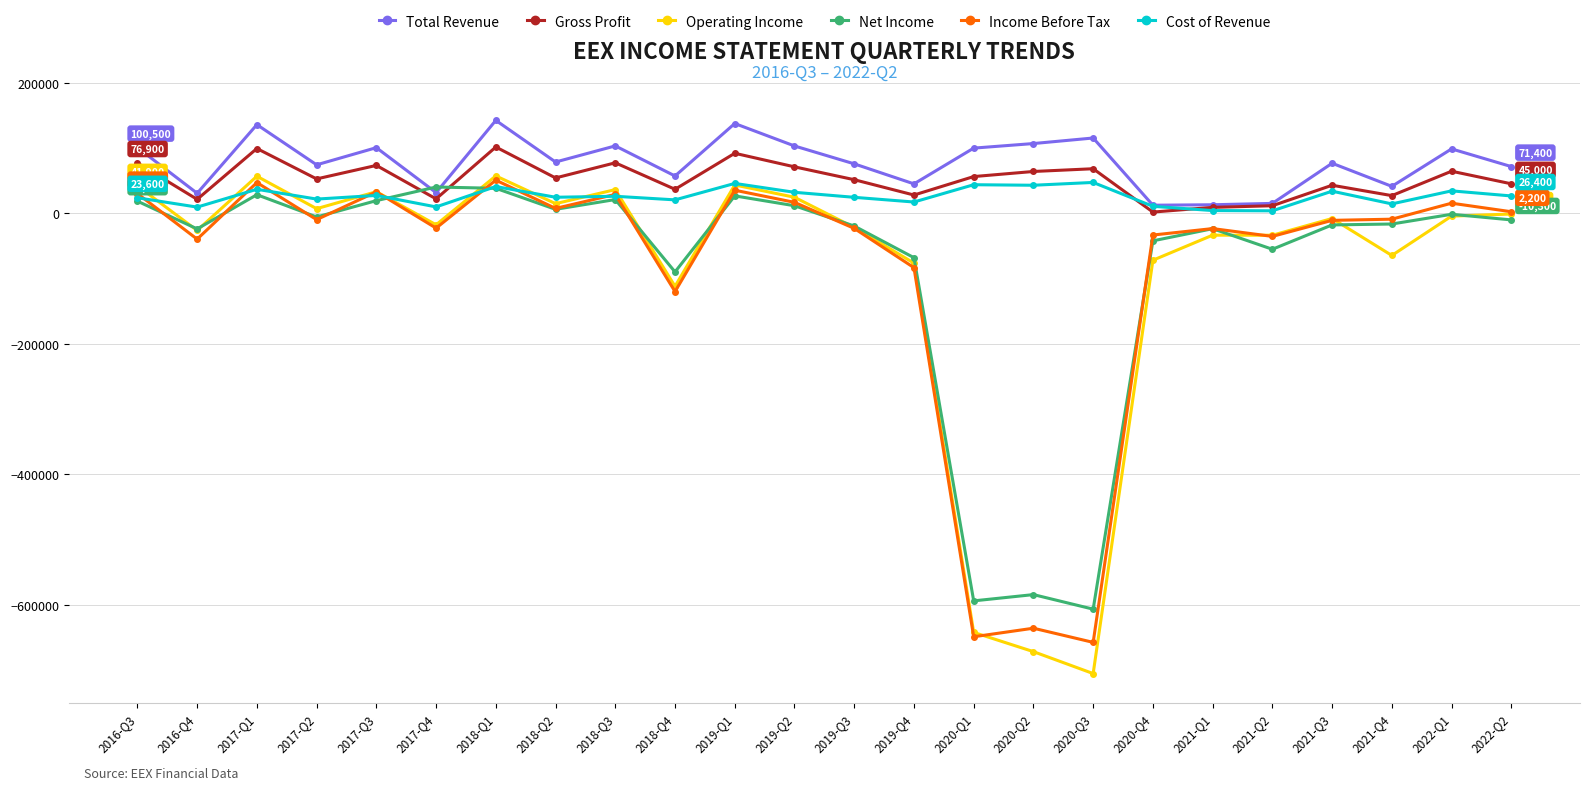

Where is the first local minimum for Total Revenue?

2016-Q4